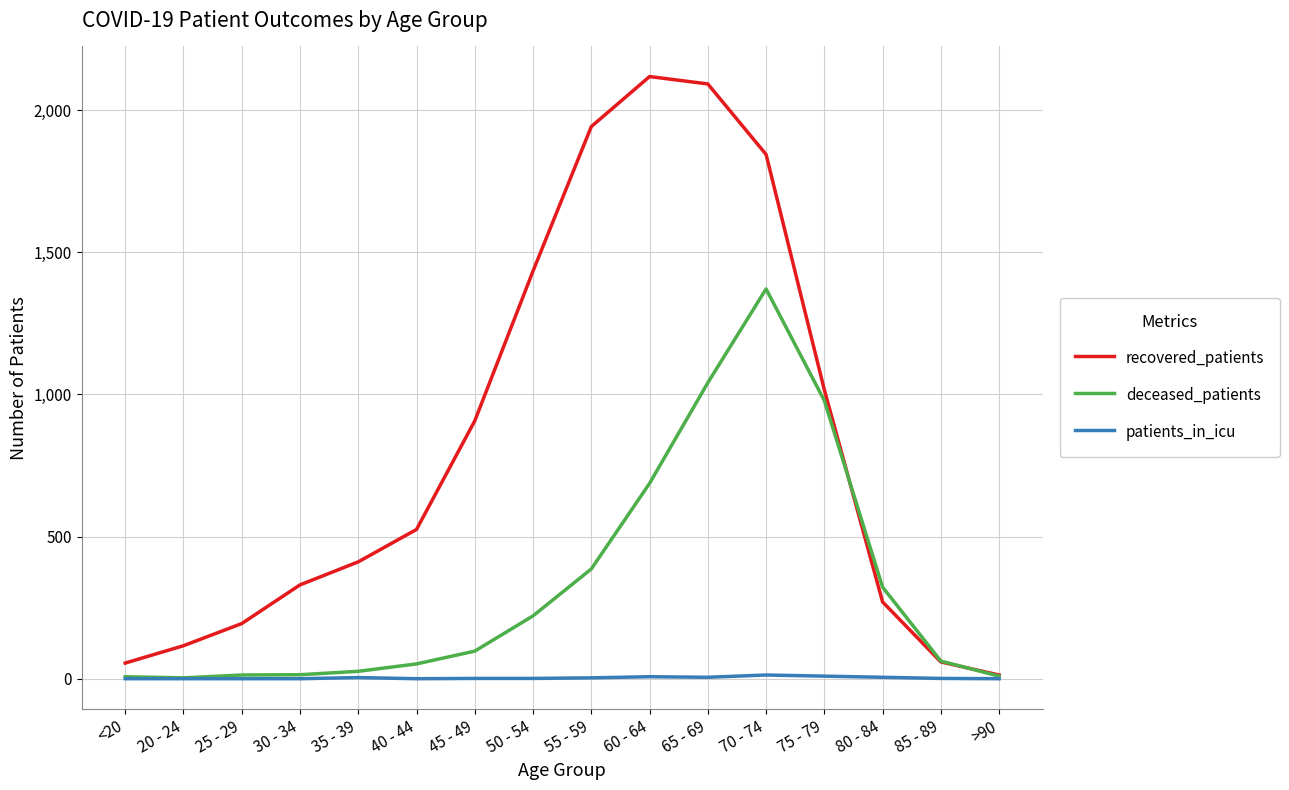

The patients_in_icu series shows 1 at 85 - 89. True or false?

True